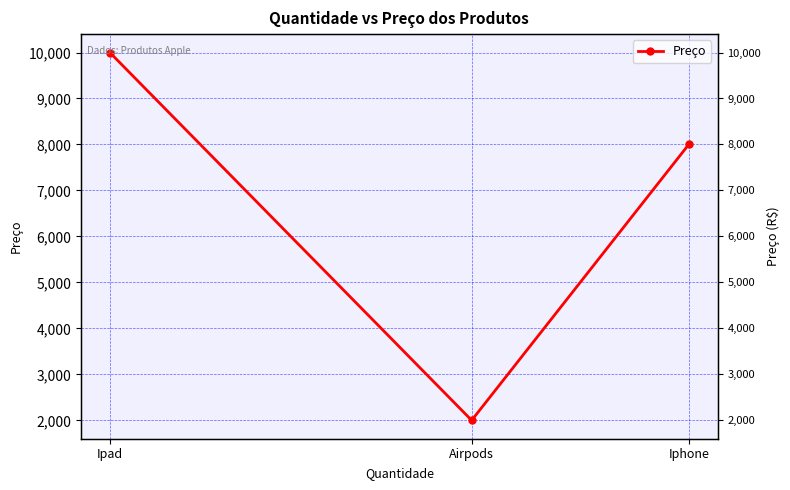

List the labels in order of value, smallest first.

Airpods, Iphone, Ipad